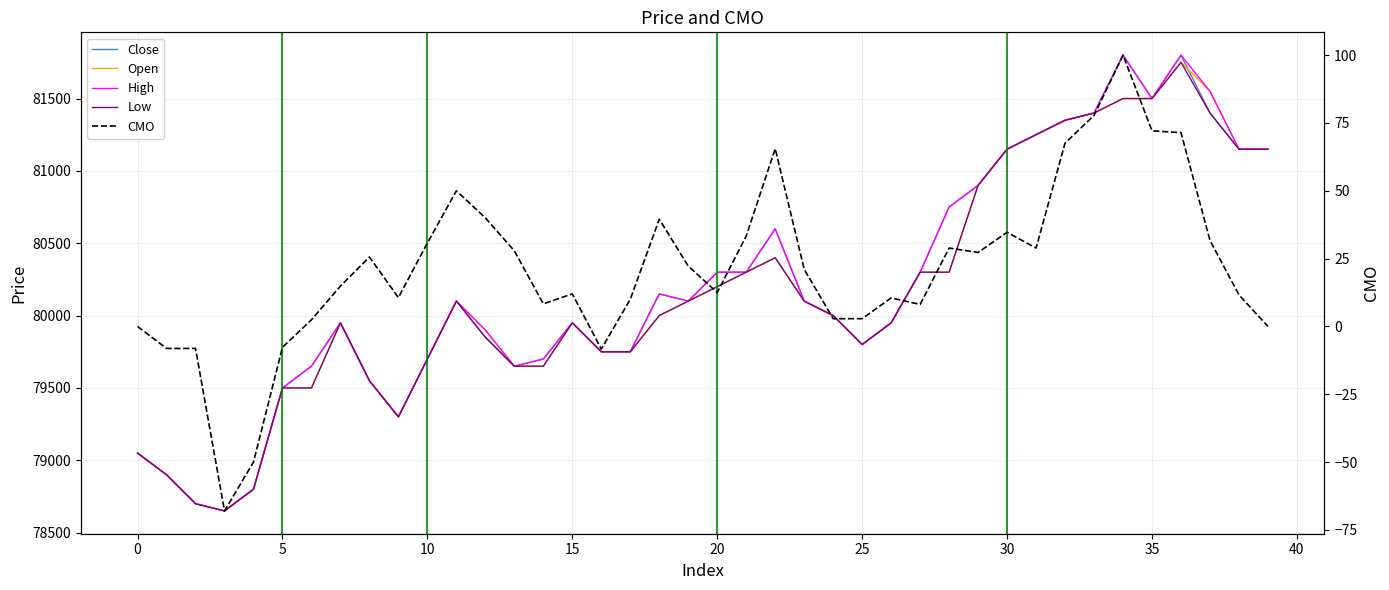

The Close series shows 124333.1 at 30. True or false?

False